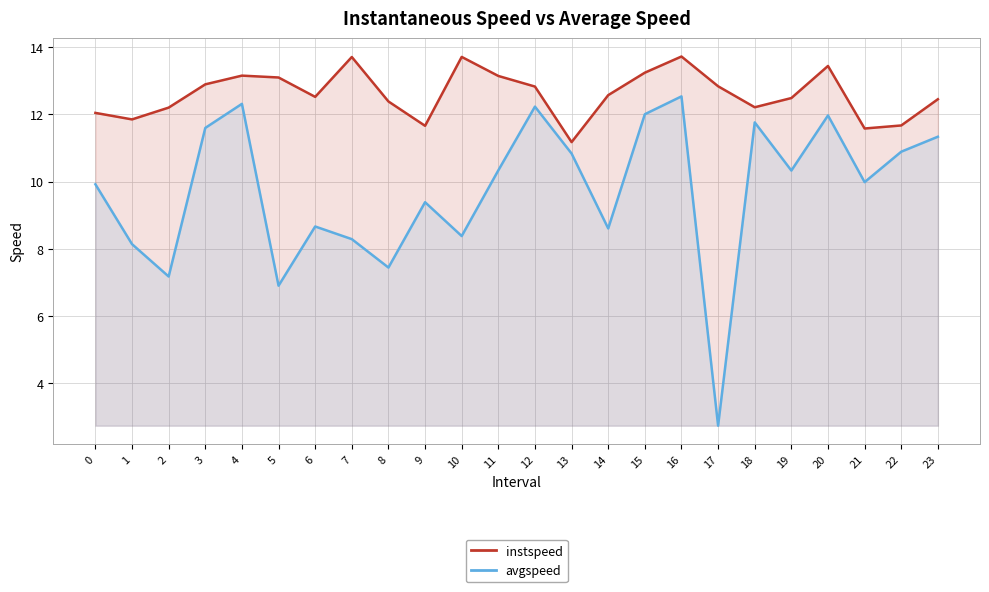

Is it true that instspeed equals 12.9 at 3?

True